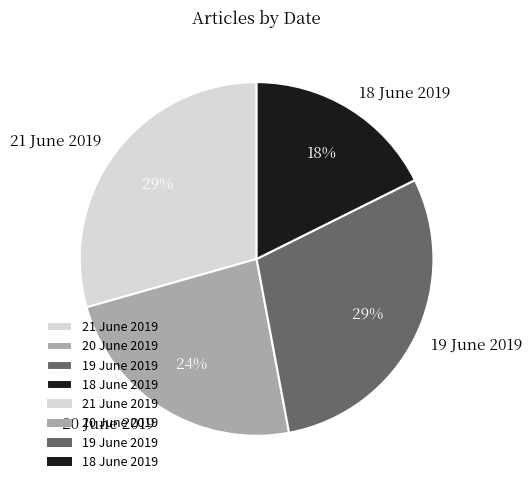

To the nearest percent, what is the average slice percentage?

25%